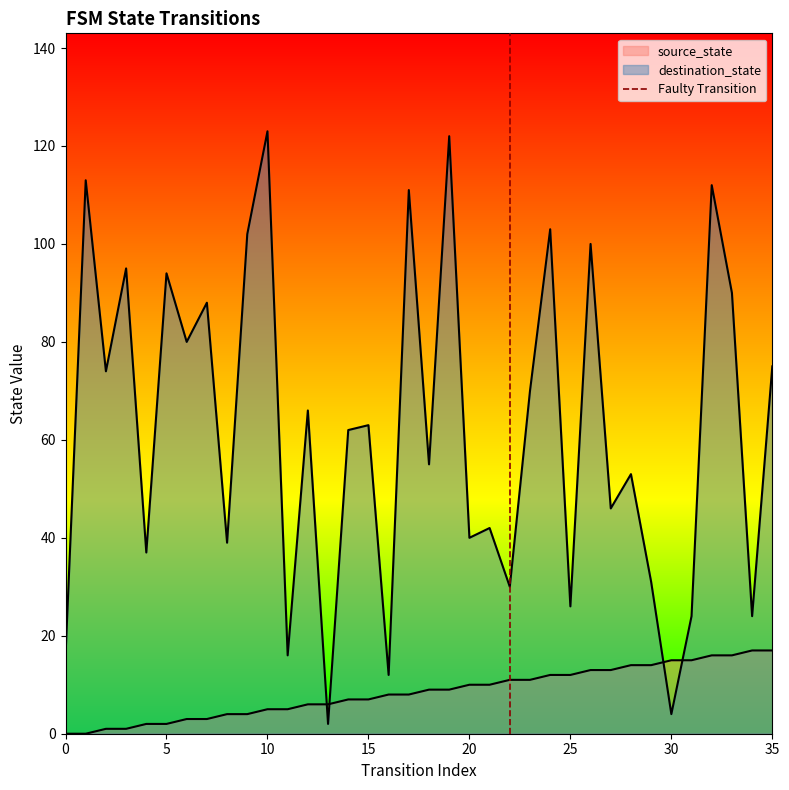

Is it true that the value at 0 is 0?

True